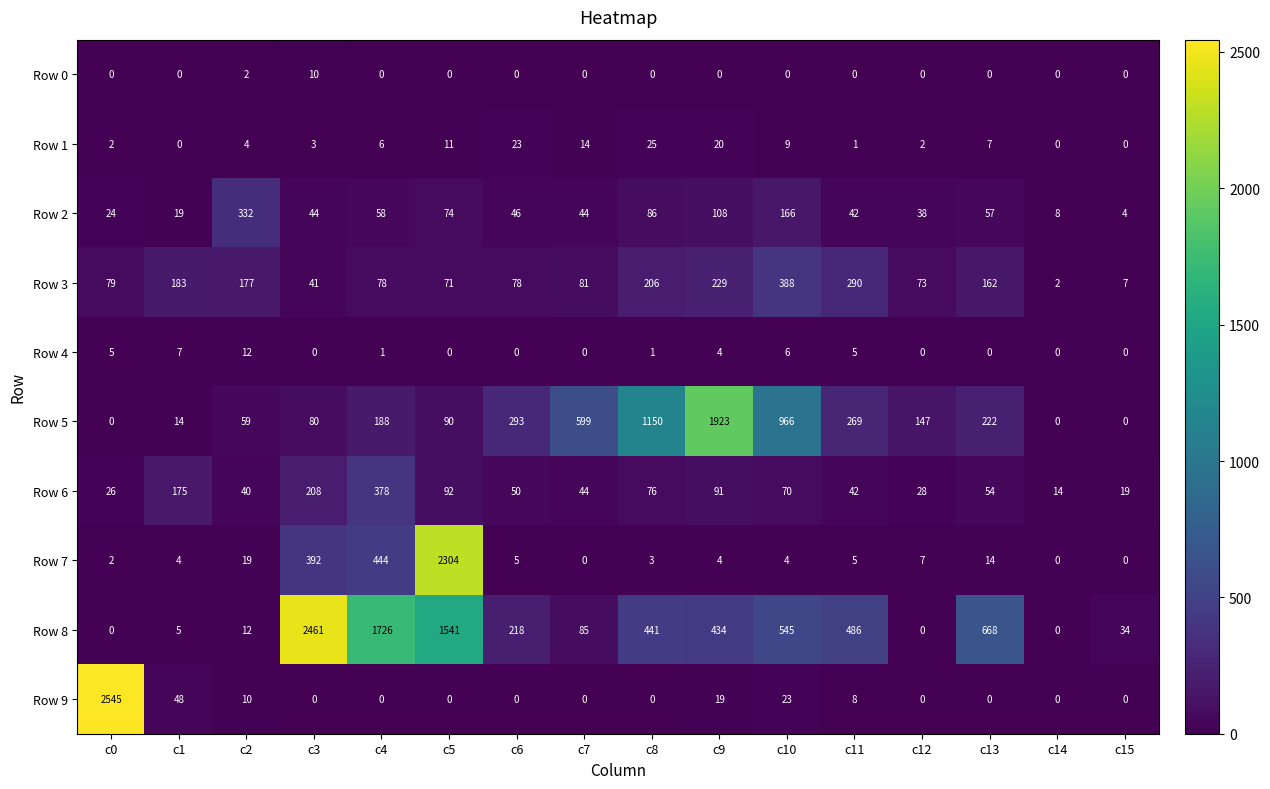

How many categories are shown in the chart?

16